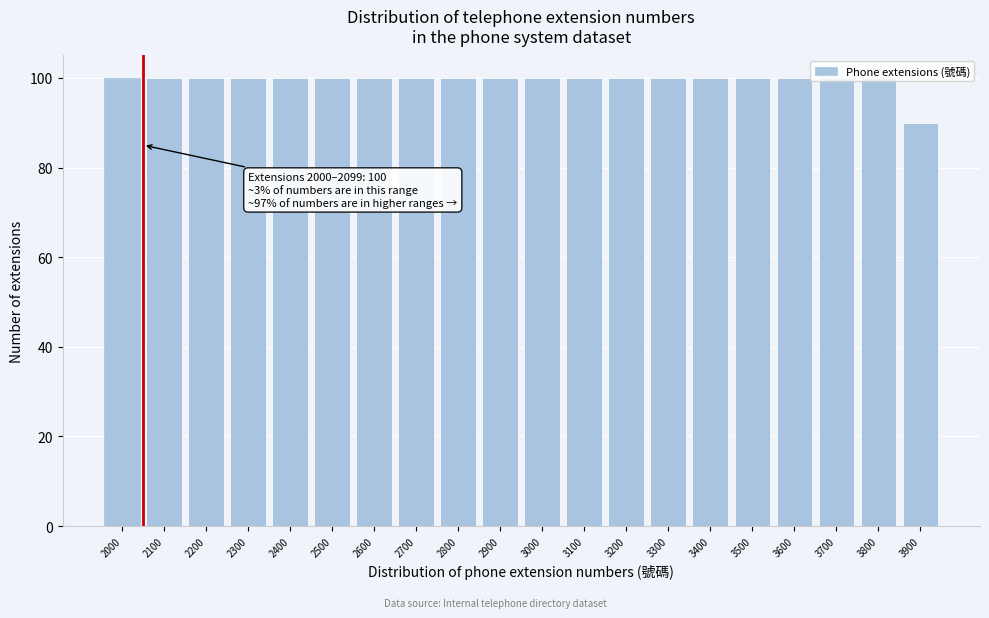

What is the average value?

100